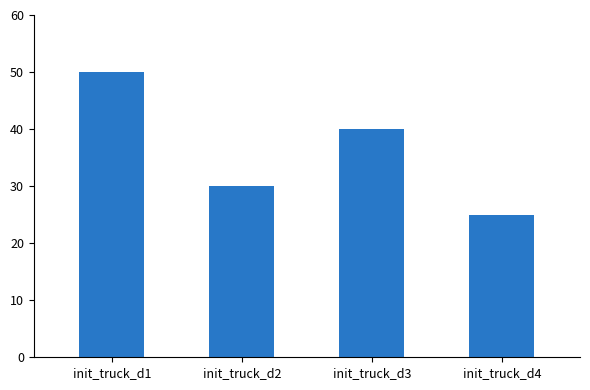

Where is the data nearest to the value 37?

init_truck_d3